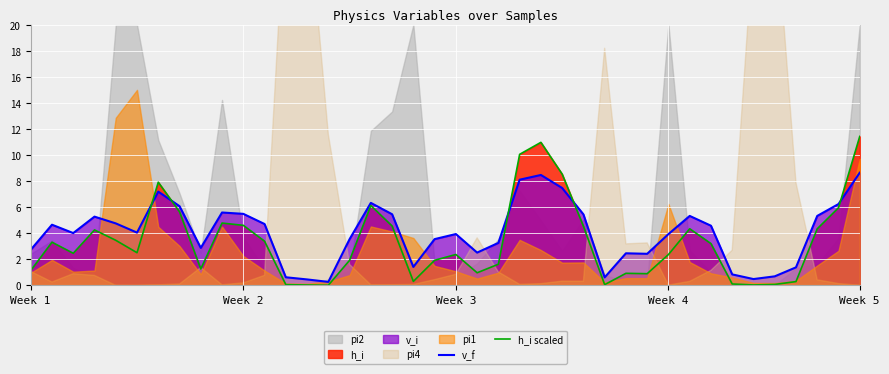

At which label does h_i scaled reach its peak?

Week 5